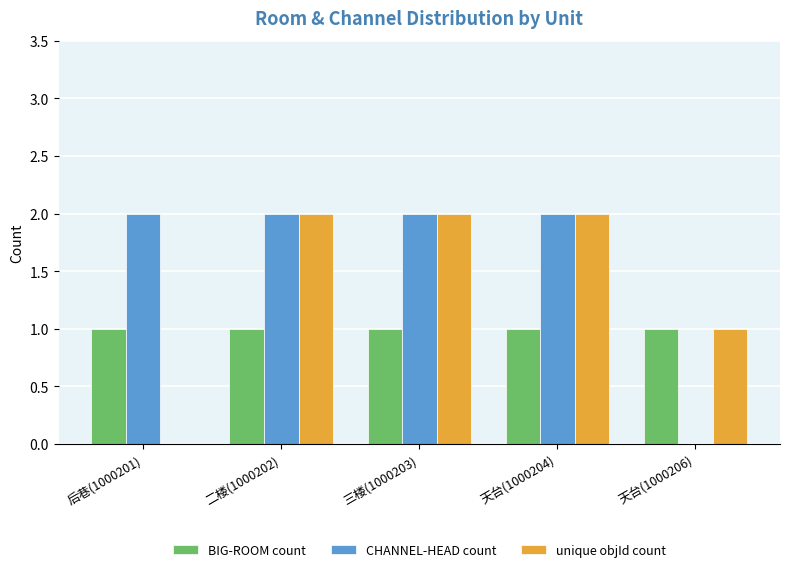

What is the greatest value displayed?

2